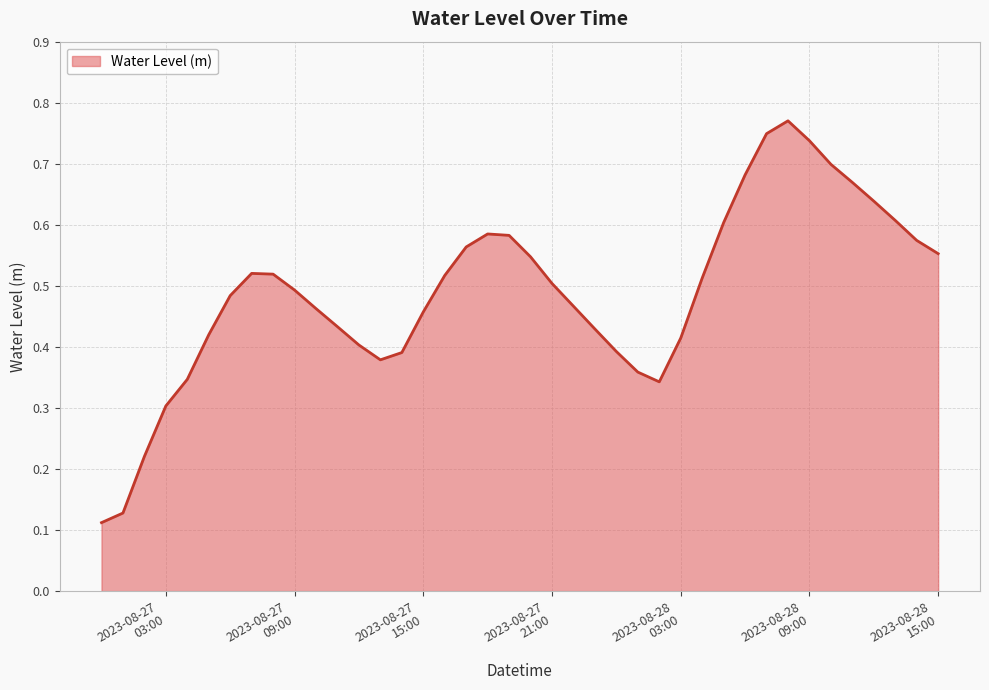

Is this an area chart (filled region under the line)?

Yes